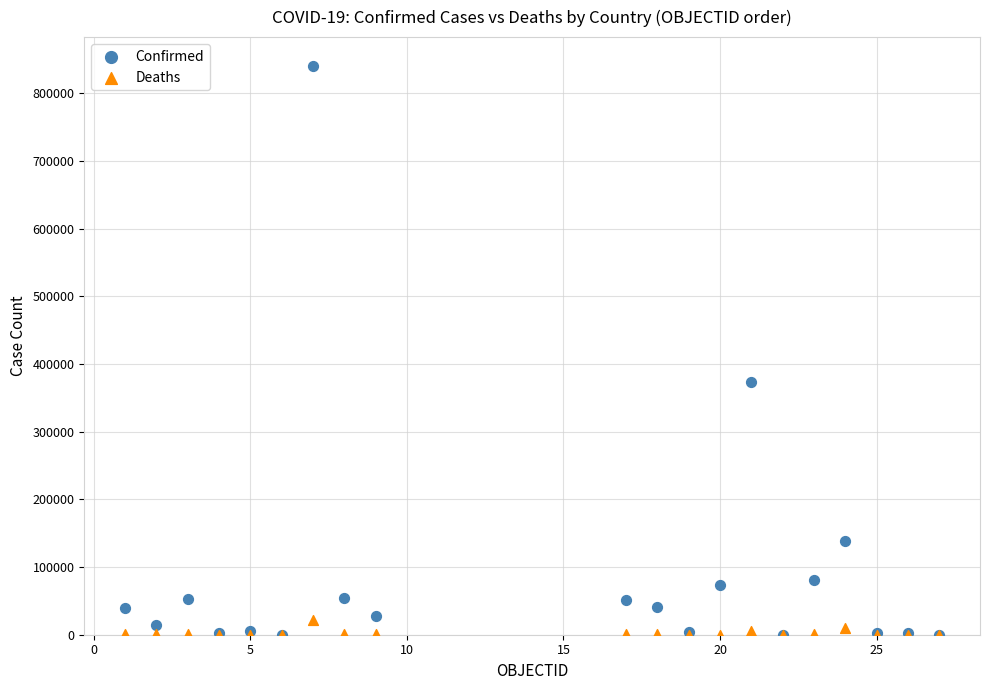

Across all series, what Y value is closest to 420457?

373151